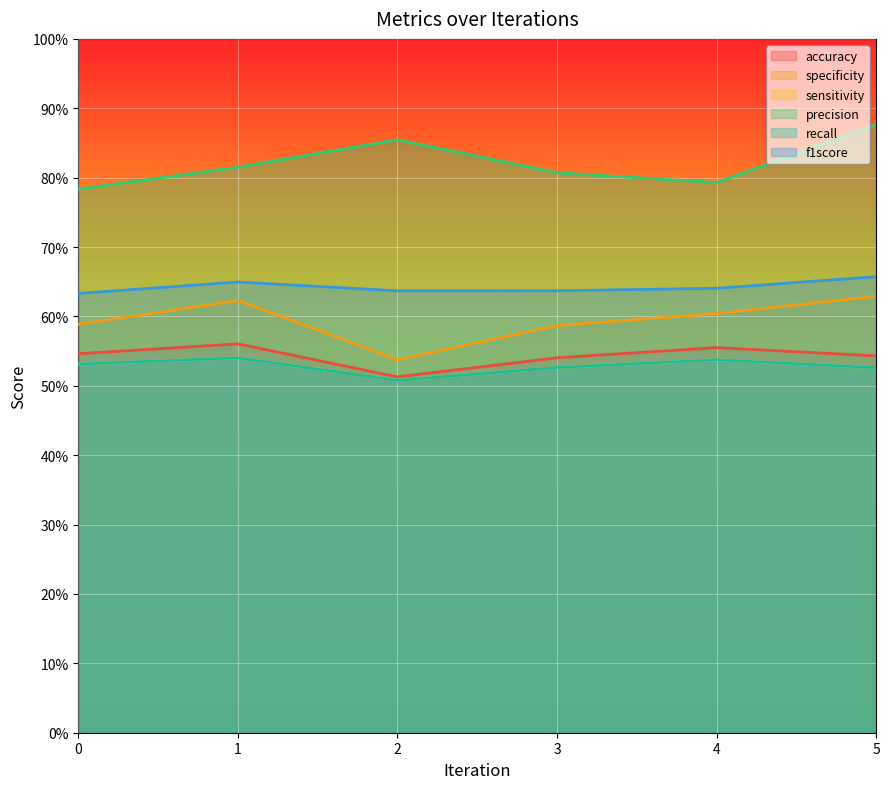

True or false: precision has more than 1 points higher than both neighbors.

False